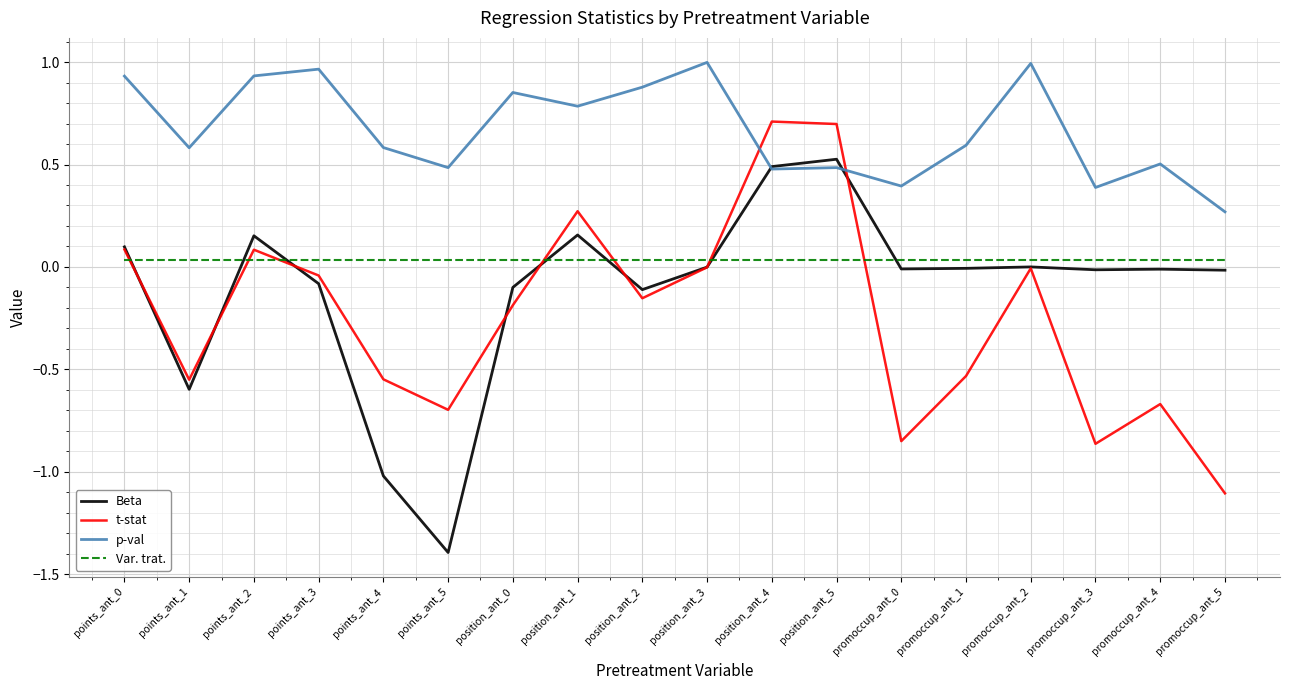

Is it true that Var. trat. equals 0.0 at points_ant_5?

True